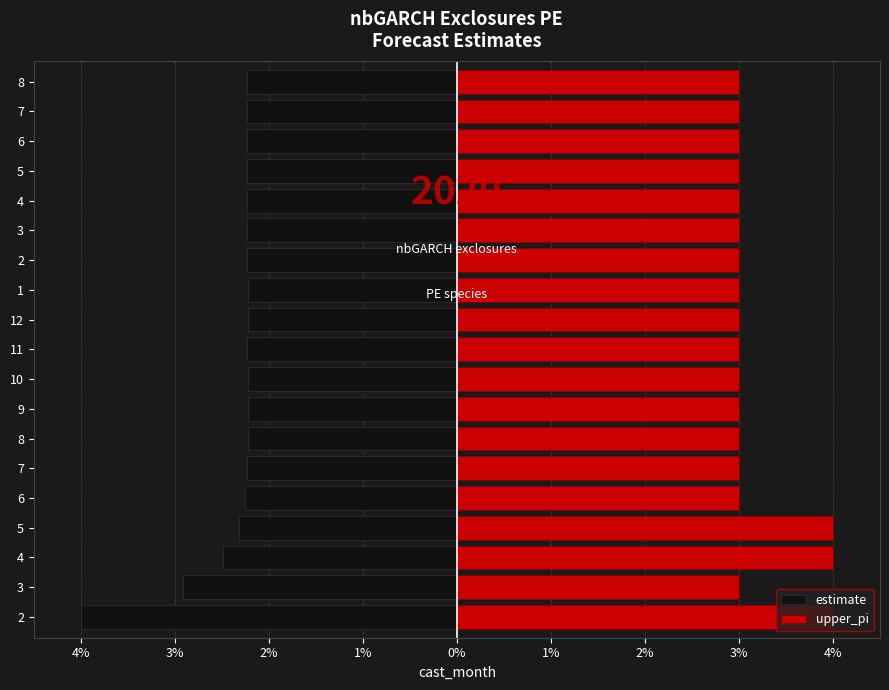

What are all the series names shown in the legend?

estimate, upper_pi